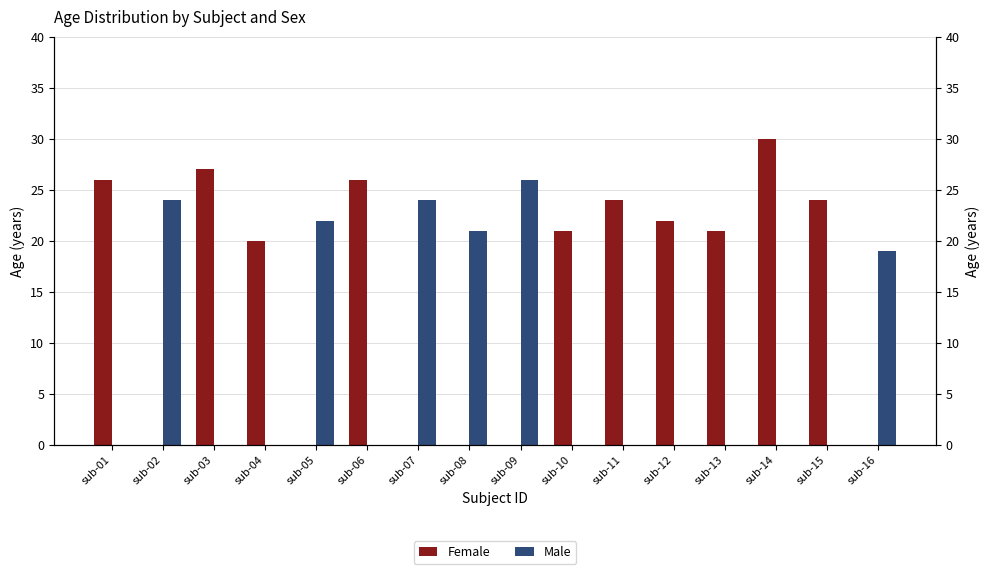

At which category is the sum across all series the highest?

sub-14